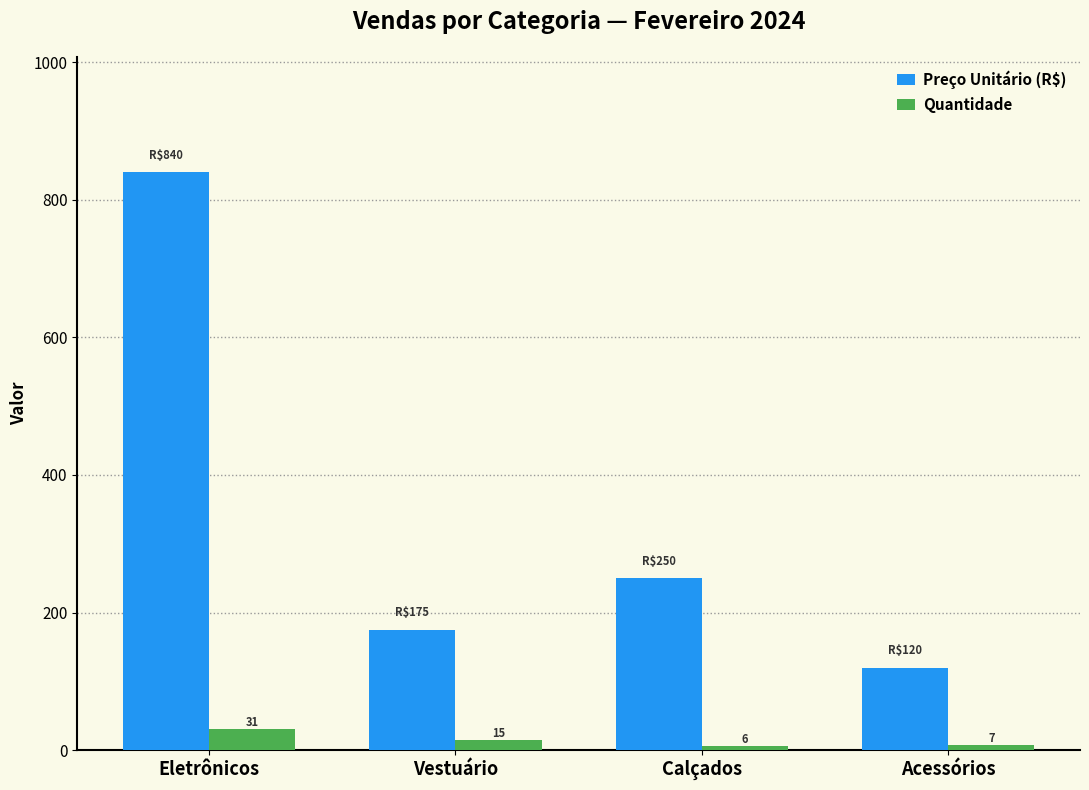

How many bars are there in total?

8